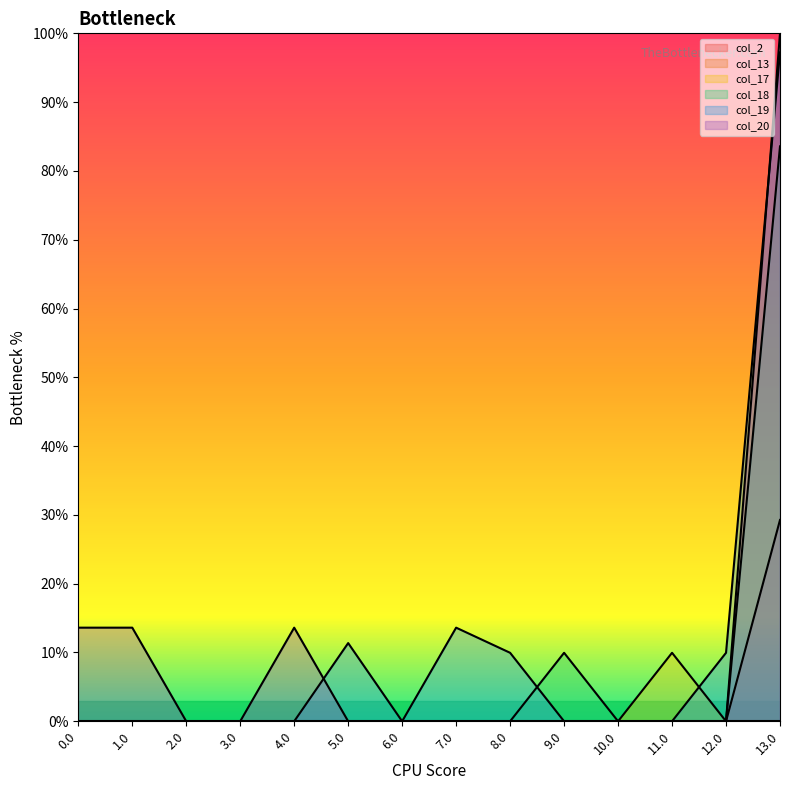

In col_18, how many points are higher than both neighbors (excluding endpoints)?

1